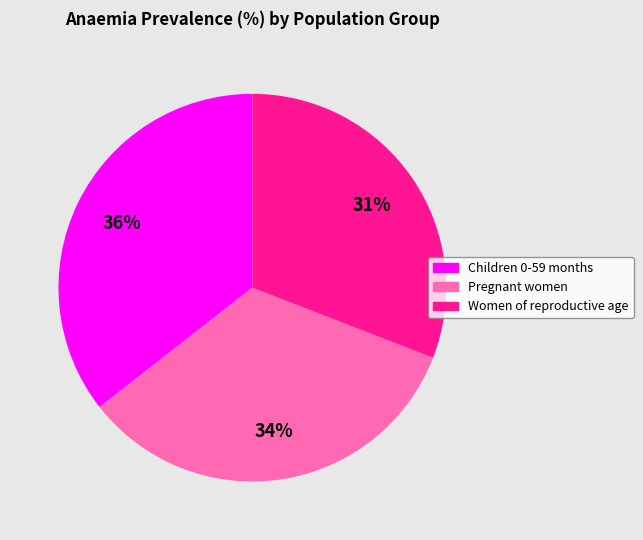

The Women of reproductive age slice represents 19% of the pie. True or false?

False